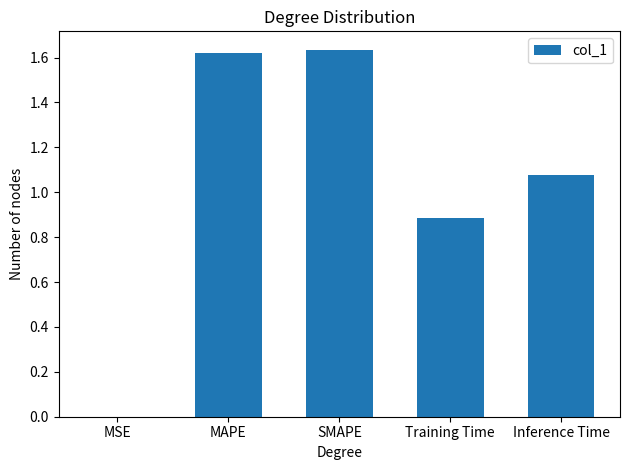

Count the number of values greater than 1.

3